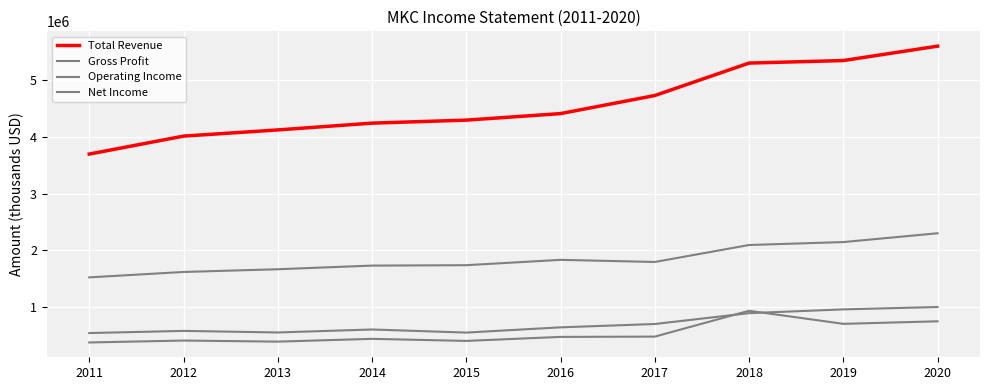

Reading left to right, extract all data points from this chart.

Total Revenue: 3697600	4014200	4123400	4243200	4296300	4411500	4730300	5302800	5347400	5601300
Gross Profit: 1522500	1617800	1665800	1730200	1737300	1831700	1794000	2093300	2145300	2300400
Operating Income: 540300	578300	550500	603000	548400	641000	699800	891100	957700	999500
Net Income: 374200	407800	389000	437900	401600	472300	477400	933400	702700	747400